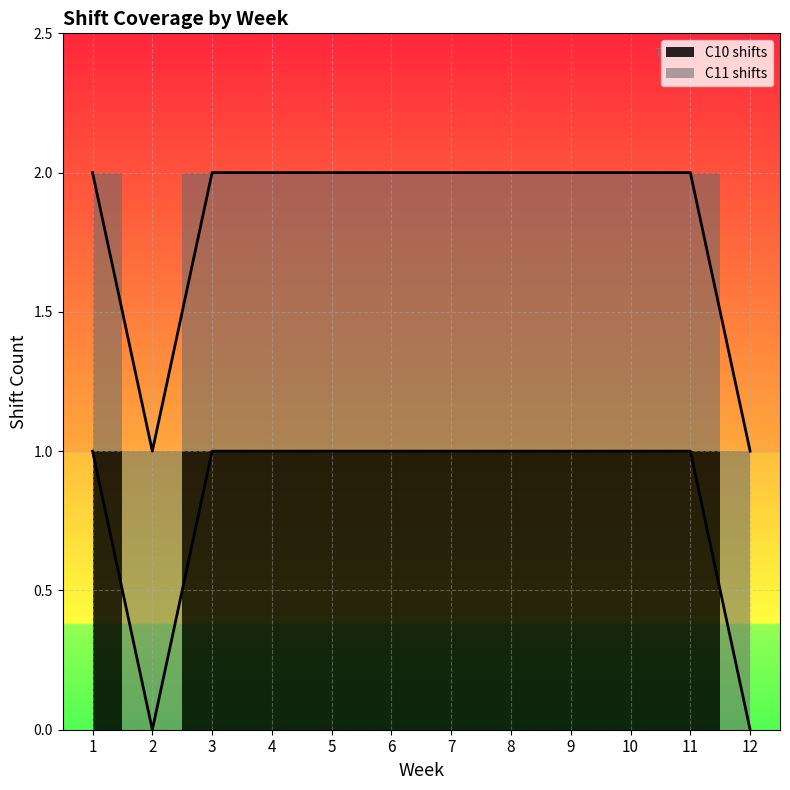

How many values are between 1 and 2?

10